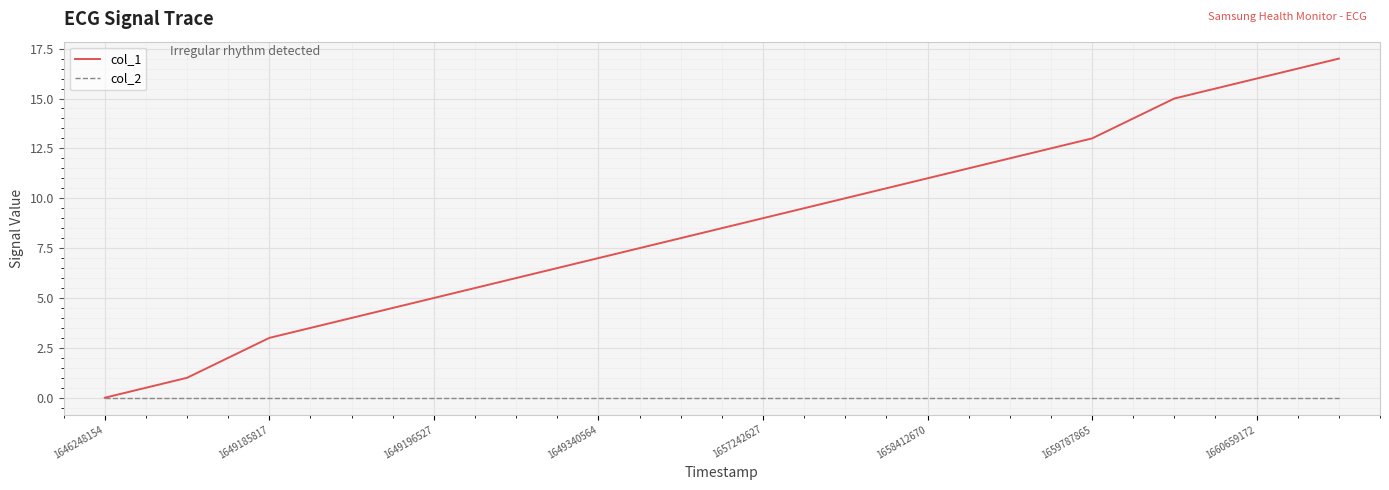

Rank the series by their average value, from highest to lowest.

col_1, col_2